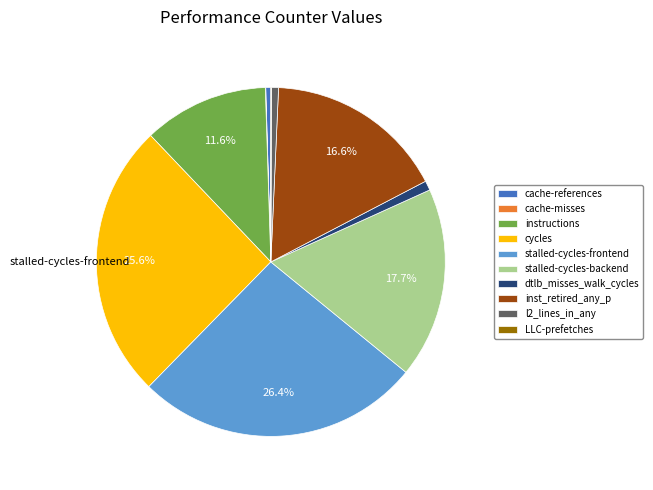

What is the largest slice in the pie chart?

stalled-cycles-frontend